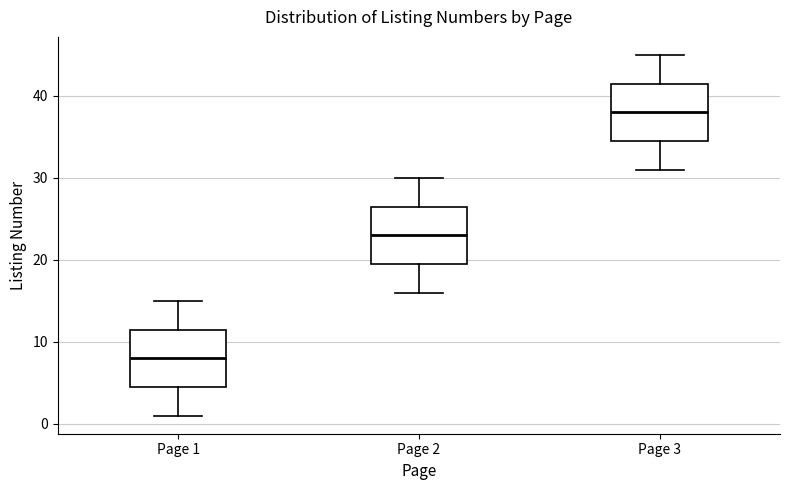

Reading left to right, transcribe this box plot: for each box, give where its median line is, the range the box spans, and where its two whiskers end, as read against the y-axis. The values are not printed on the chart, so give them approximately, as read against the axis.

Page 1: median 8, box 5 to 12, whiskers 1 to 15
Page 2: median 23, box 20 to 27, whiskers 16 to 30
Page 3: median 38, box 35 to 42, whiskers 31 to 45